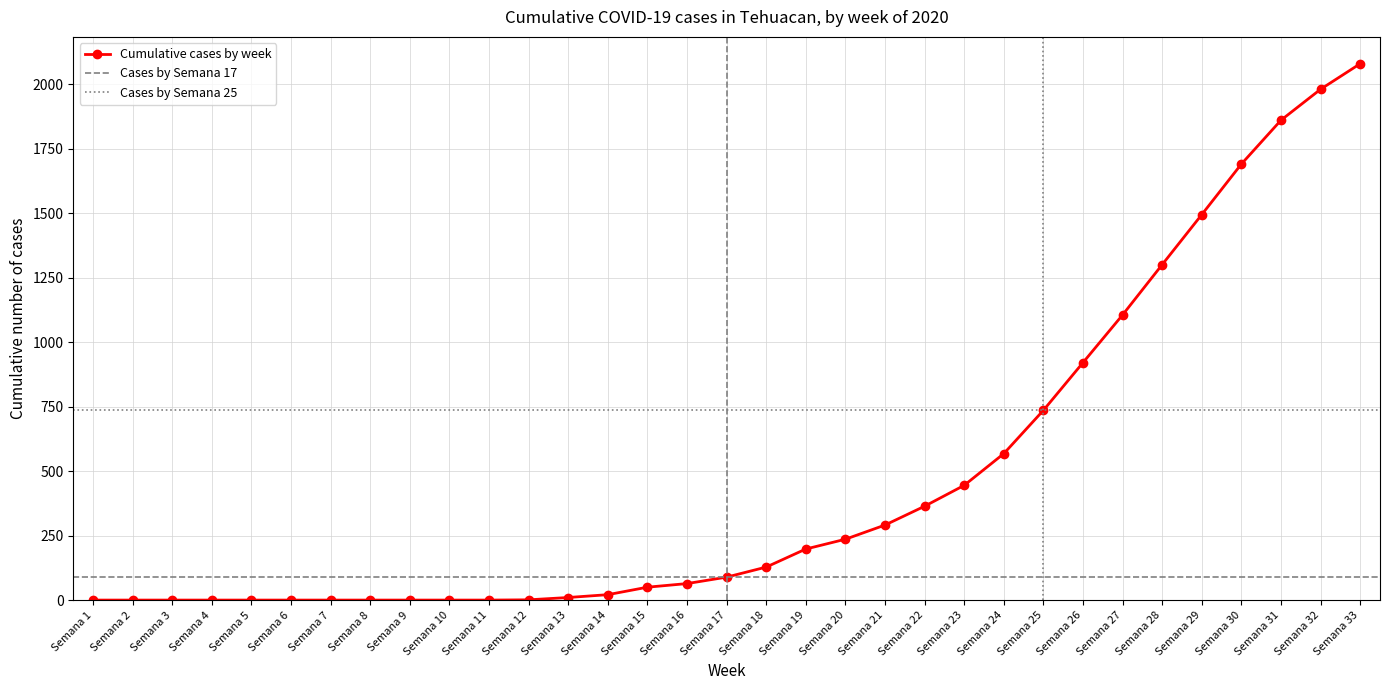

What is the difference between the values at Semana 22 and Semana 2?

364